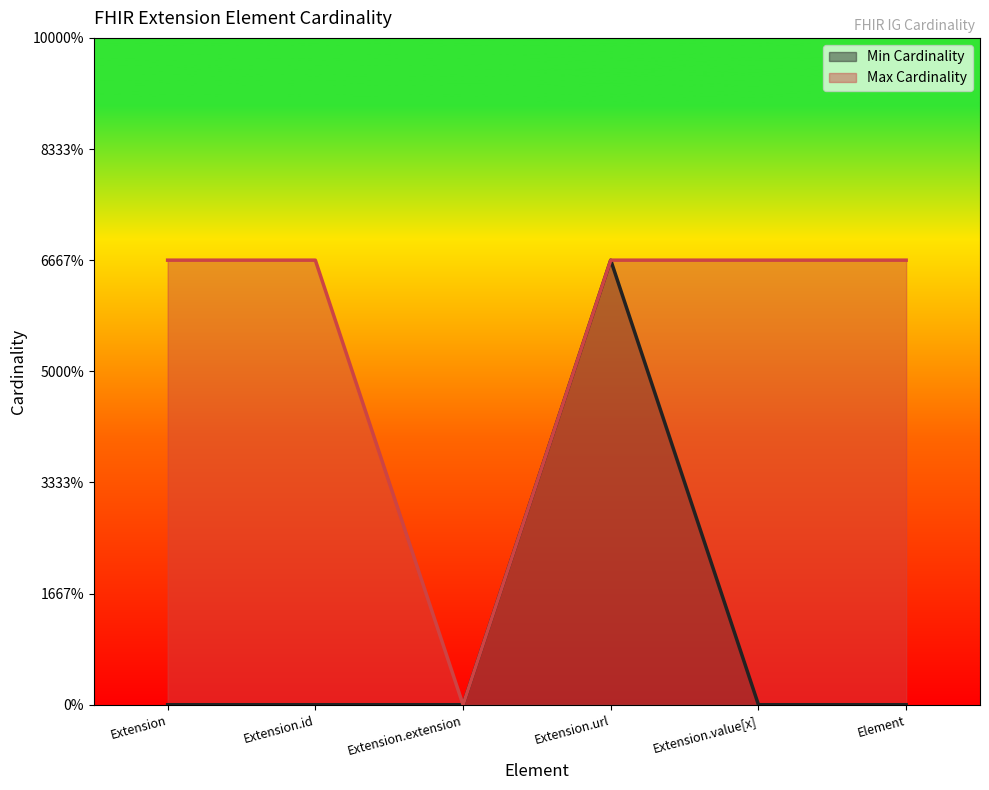

What is the sum of all Max Cardinality values?

5